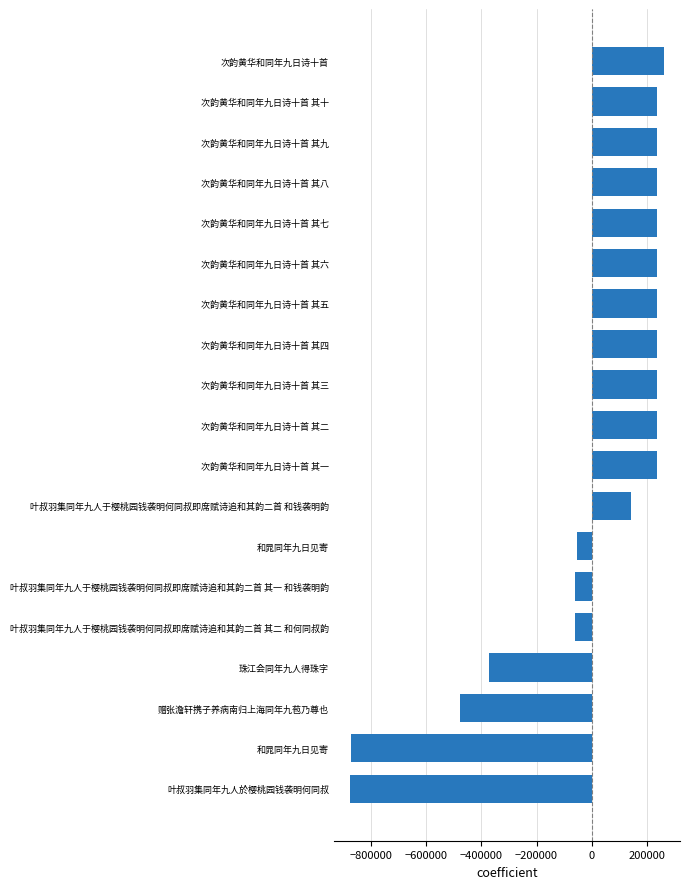

Are the bars horizontal?

Yes